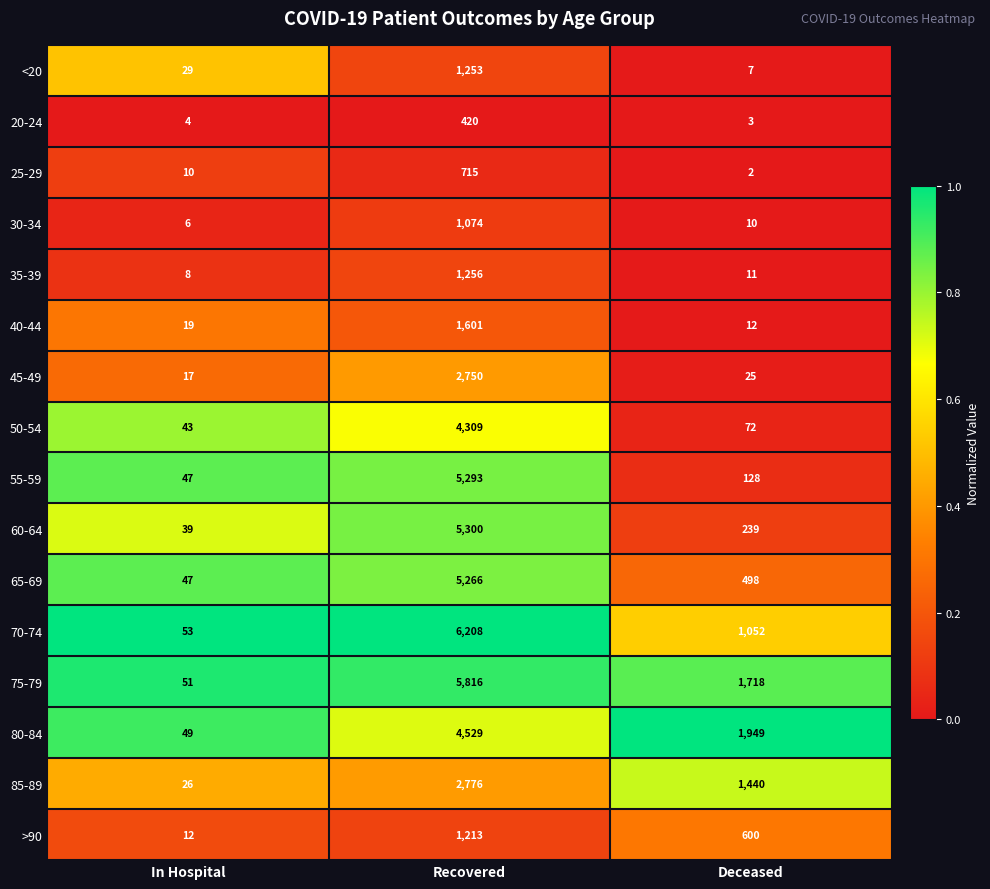

Between In Hospital and Recovered, which series saw the biggest shift?

70-74